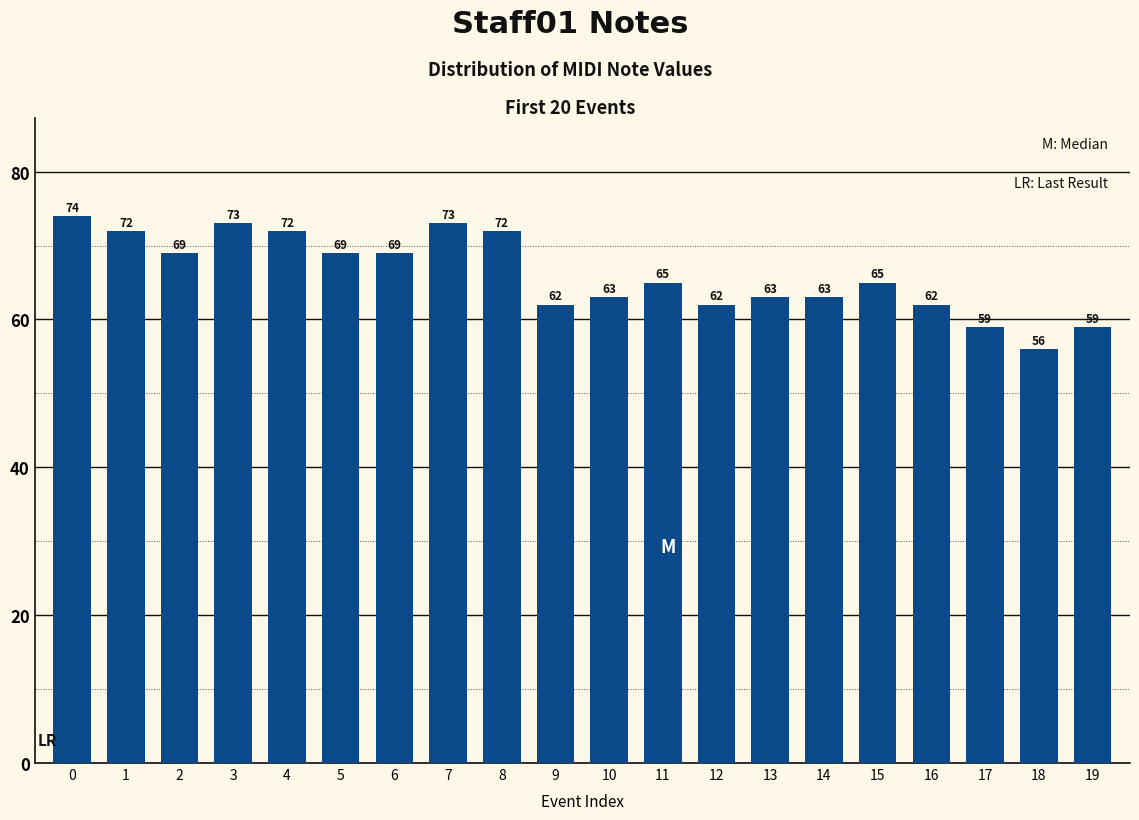

What is the maximum value shown in the chart?

74